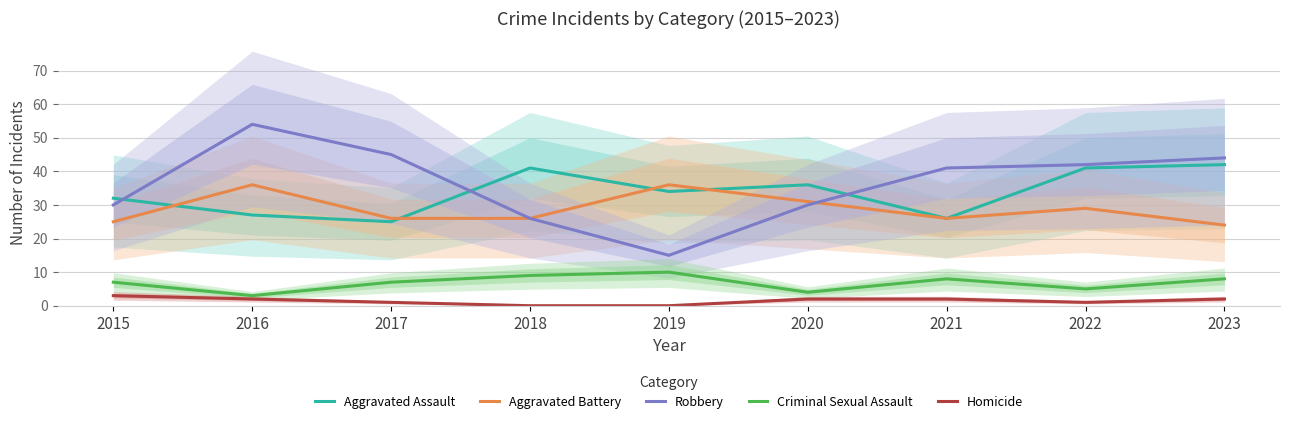

What is the value of the Aggravated Assault point at the 6th from the left?

36